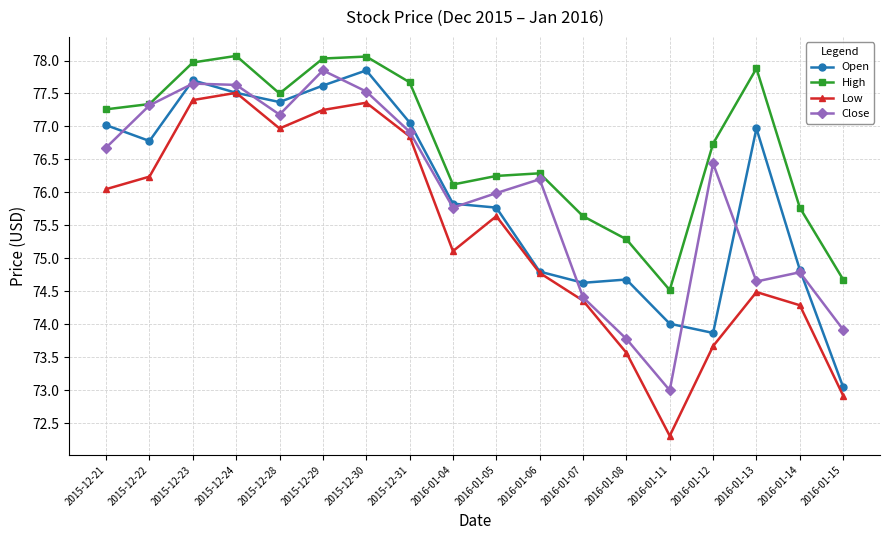

What is the value of the Close point at the 10th from the left?

76.0